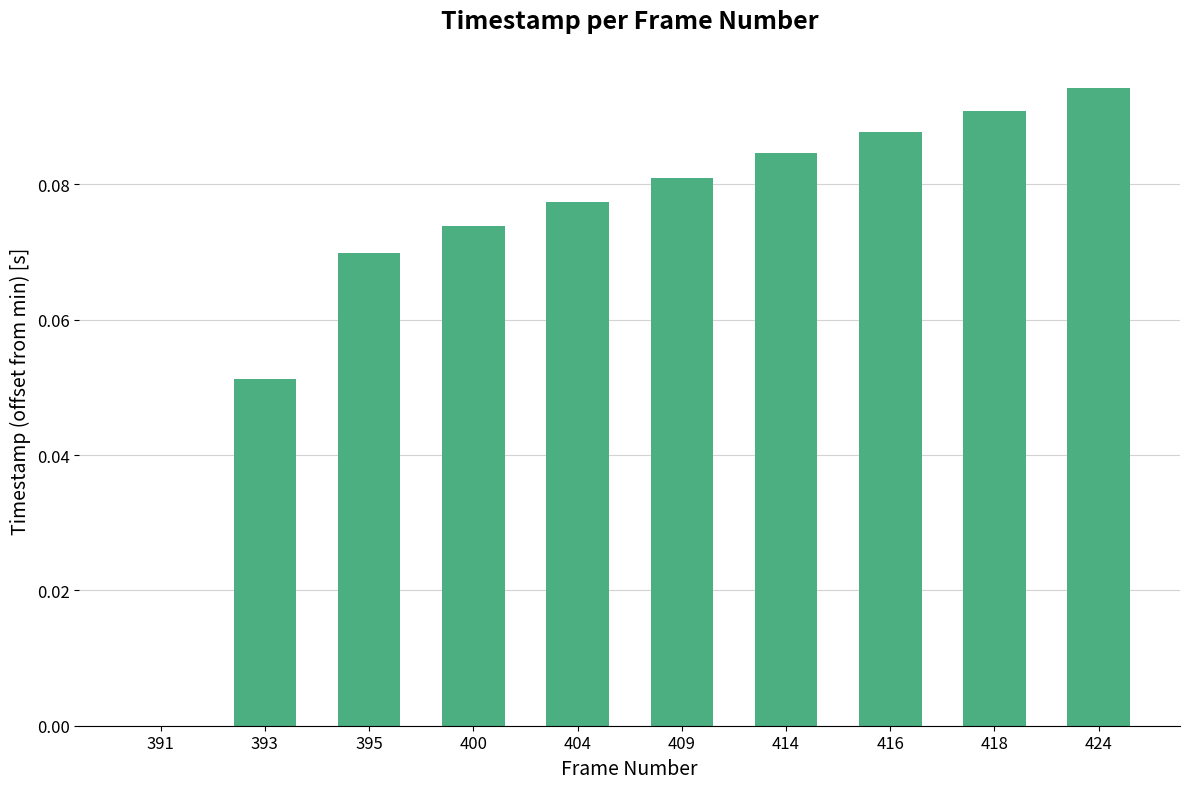

Which has a higher value, 400 or 395?

400